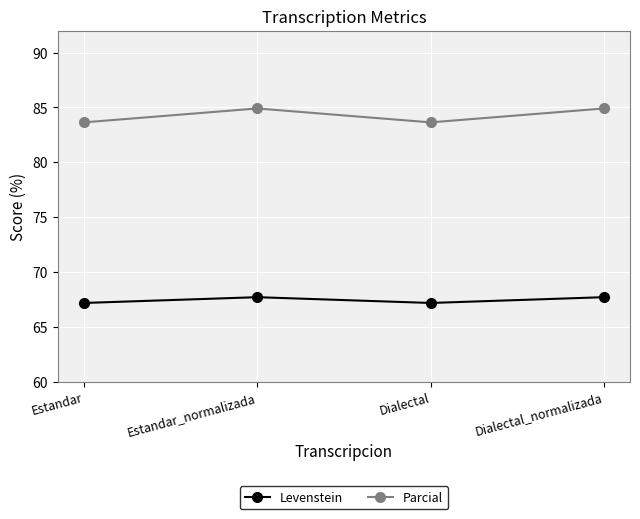

How many lines are shown in the chart?

2